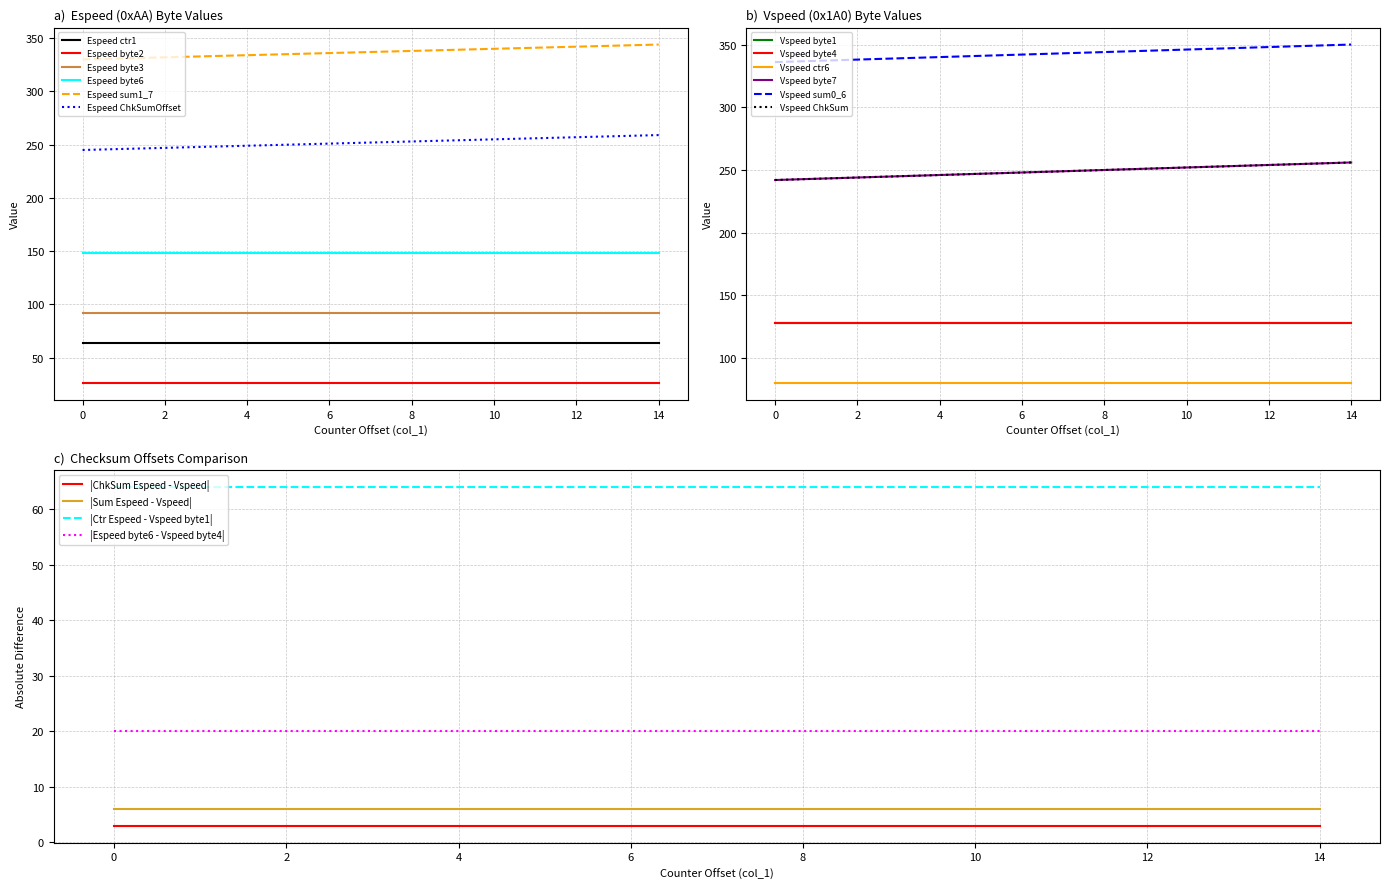

What are all the series names shown in the legend?

Espeed ctr1, Espeed byte2, Espeed byte3, Espeed byte6, Espeed sum1_7, Espeed ChkSumOffset